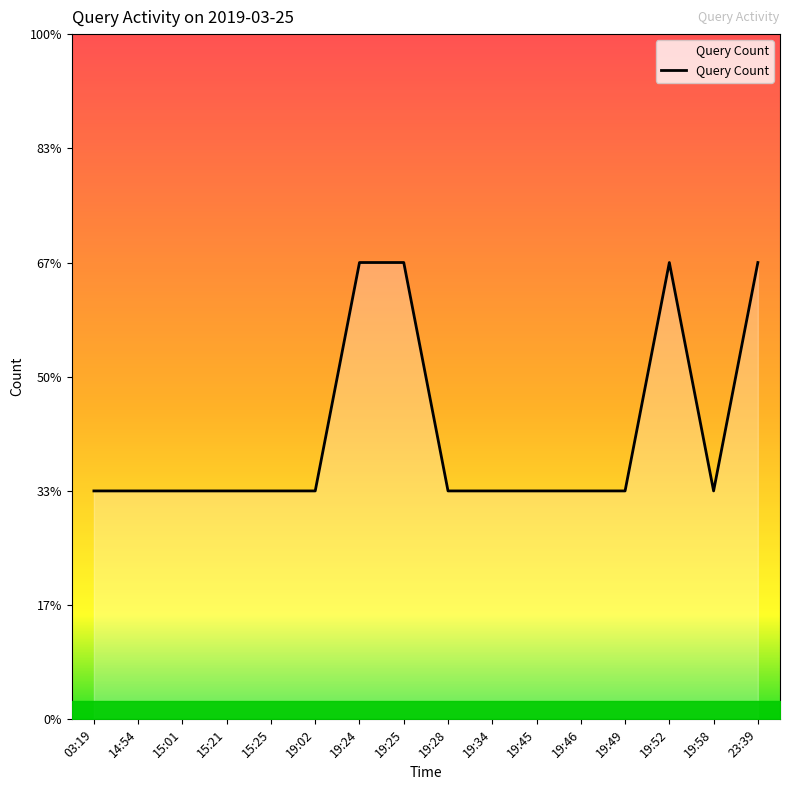

Rank the categories by value from highest to lowest.

19:24, 19:25, 19:52, 23:39, 03:19, 14:54, 15:01, 15:21, 15:25, 19:02, 19:28, 19:34, 19:45, 19:46, 19:49, 19:58